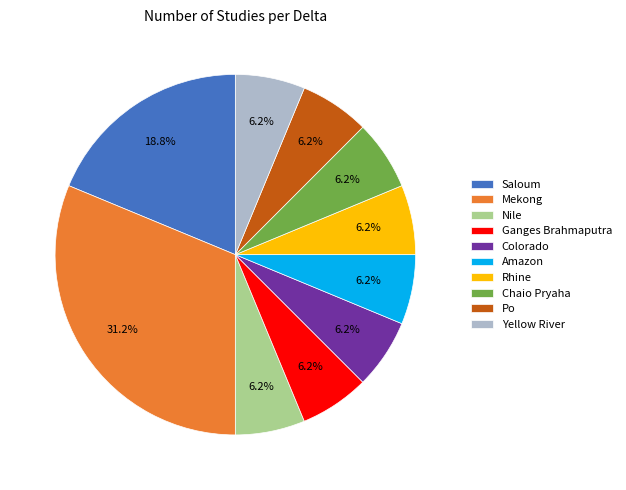

What percentage is the Nile slice, to the nearest percent?

6%